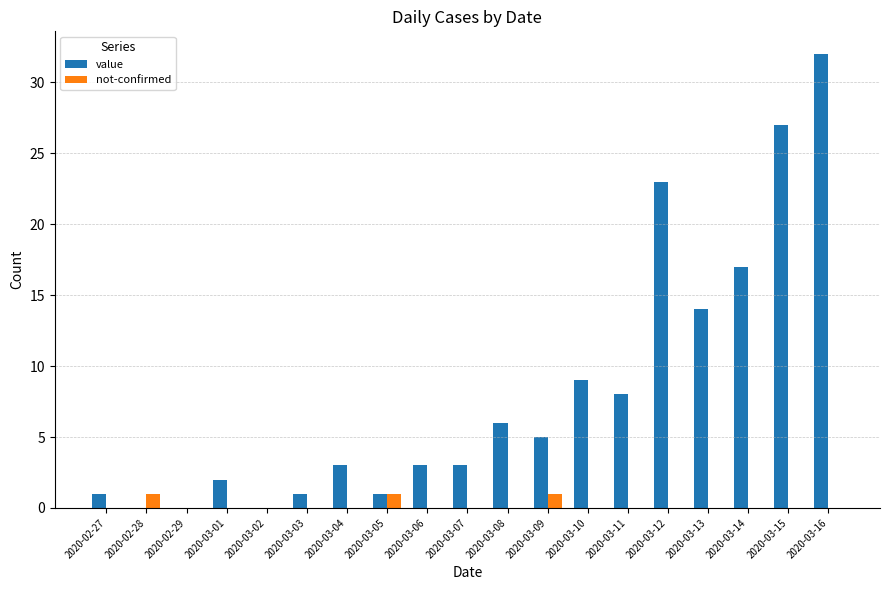

What is the average value of the value series?

8